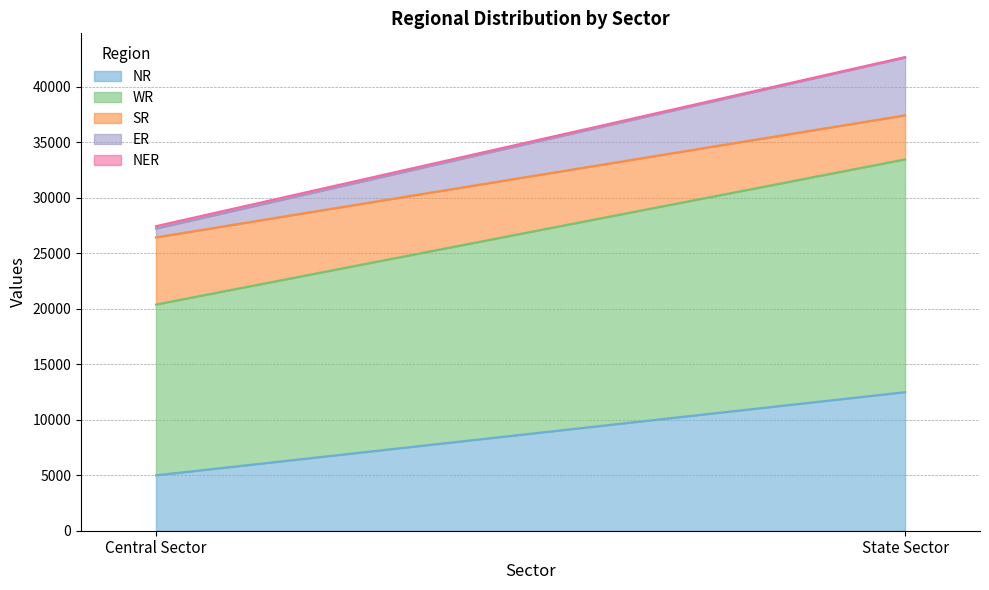

Reading left to right, extract all data points from this chart.

NR: Central Sector=4997	State Sector=12495
WR: Central Sector=15396	State Sector=20982
SR: Central Sector=6052	State Sector=3970
ER: Central Sector=795	State Sector=5205
NER: Central Sector=215	State Sector=50